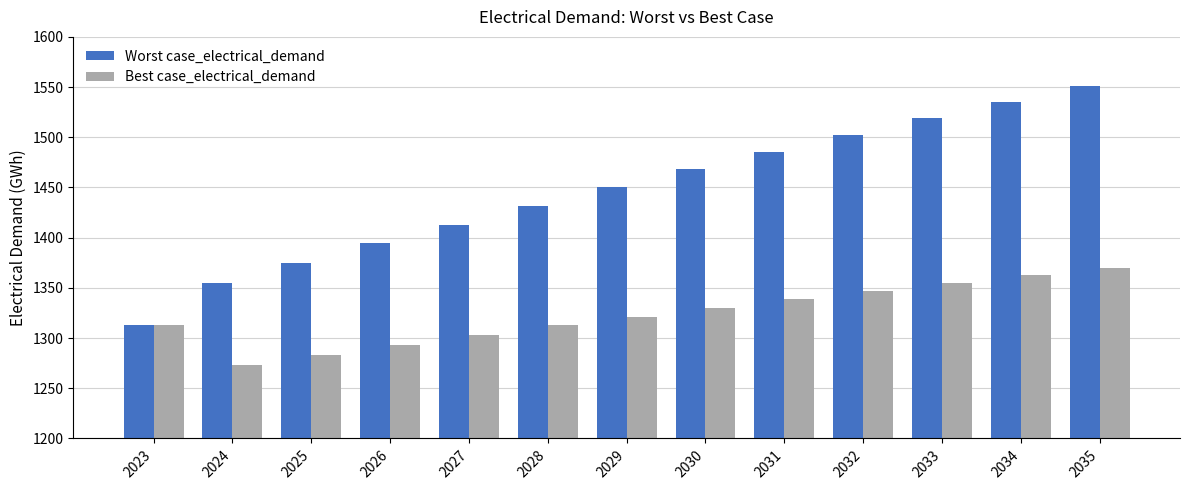

True or false: Best case_electrical_demand has a value of 464.1 at 2035.

False